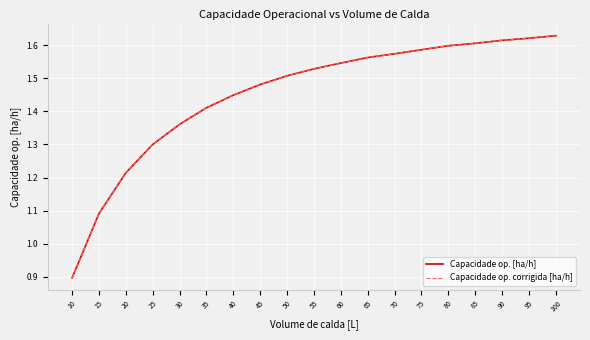

Between 85 and 50, which is larger?

85